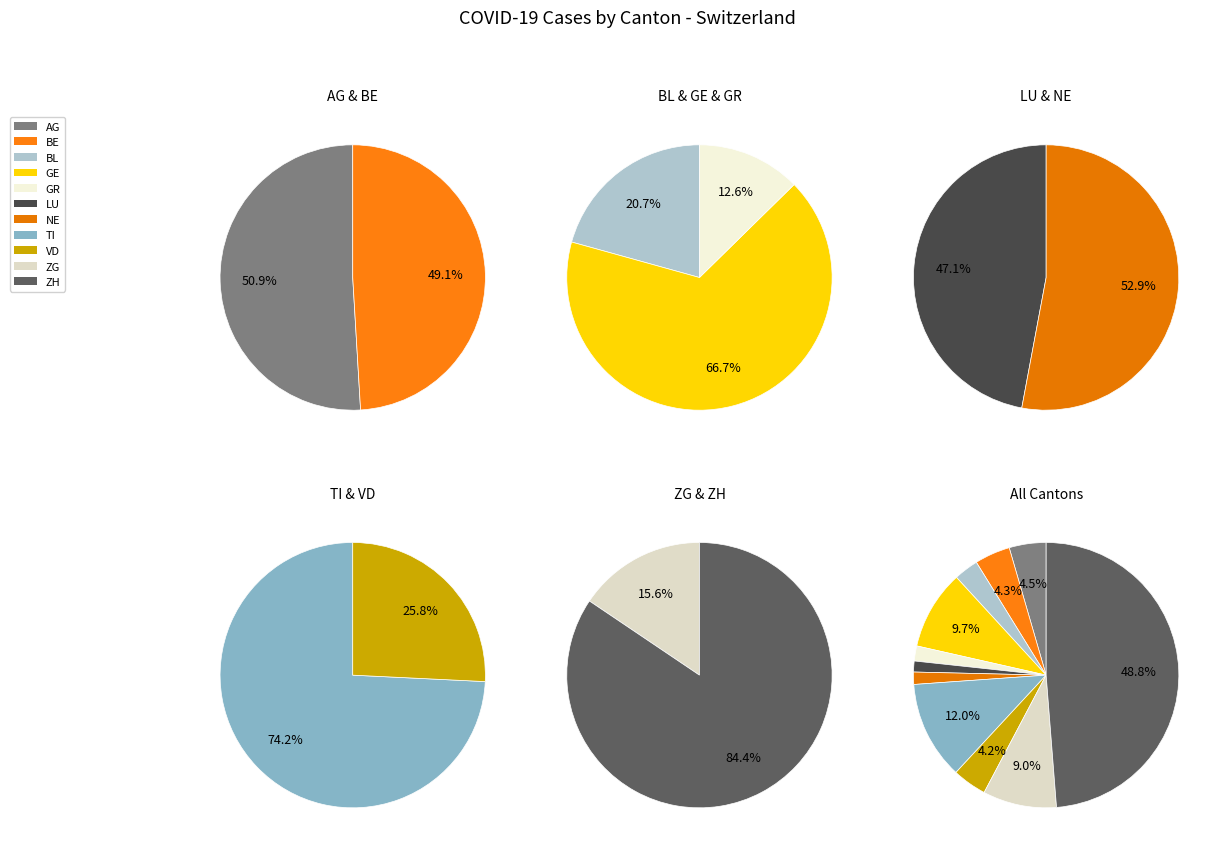

Does BE account for over 50% of the chart?

No